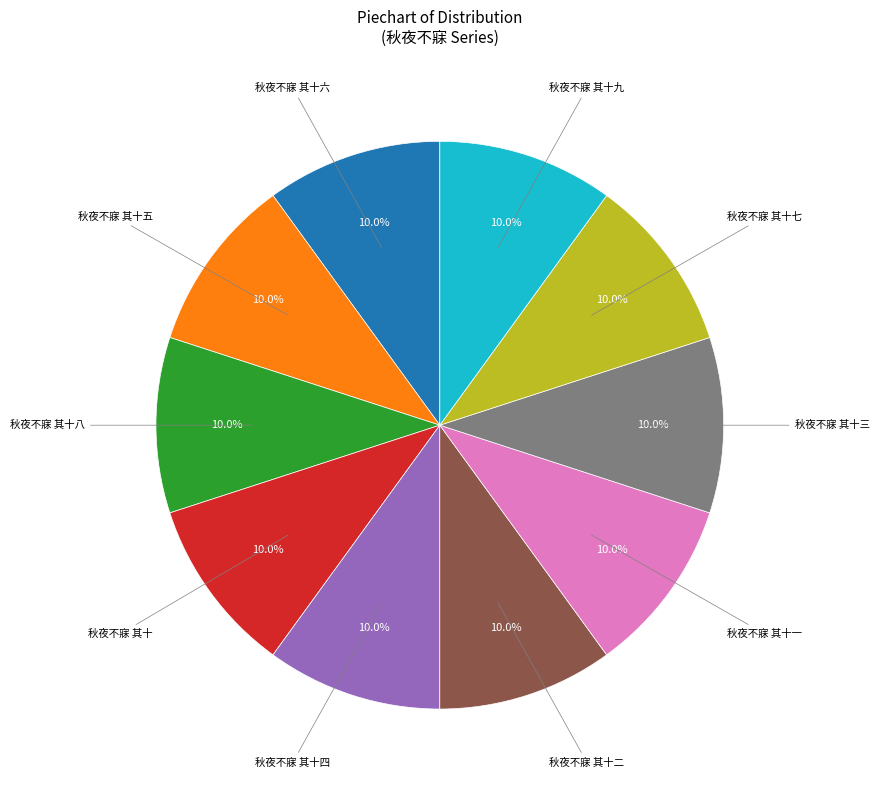

Is there a majority slice in this chart?

No